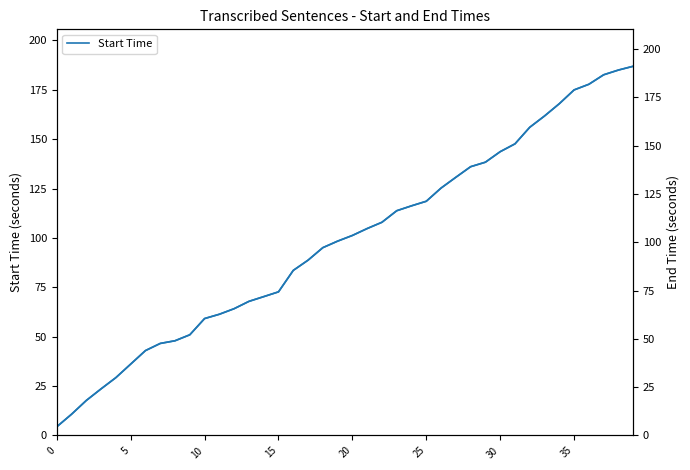

True or false: Start Time and End Time intersect in this chart.

False